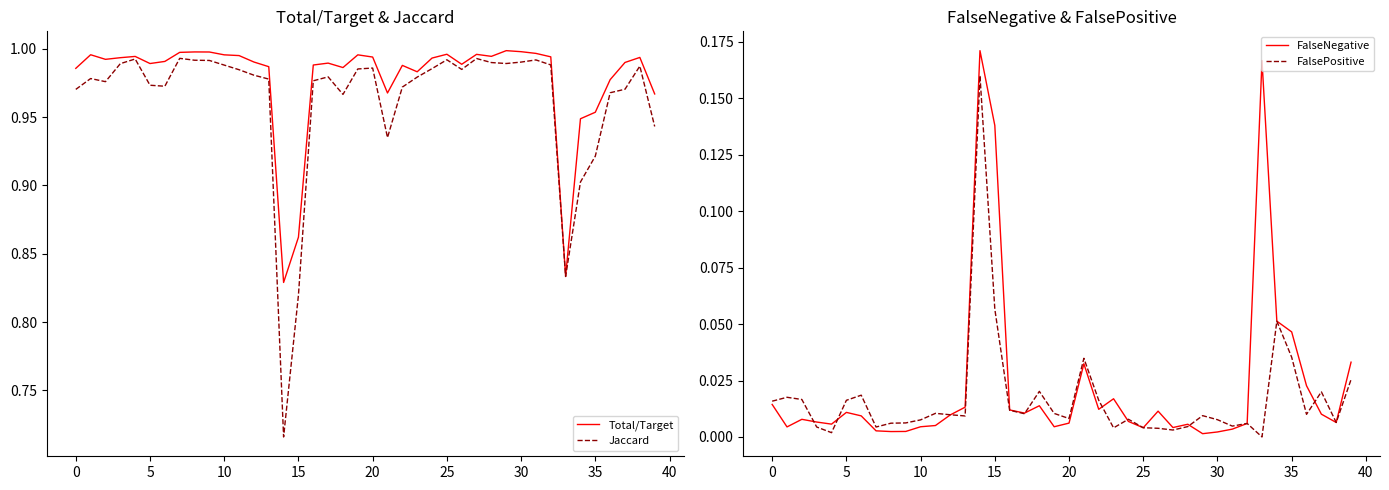

True or false: Jaccard has a value of 0.6 at 5.

False